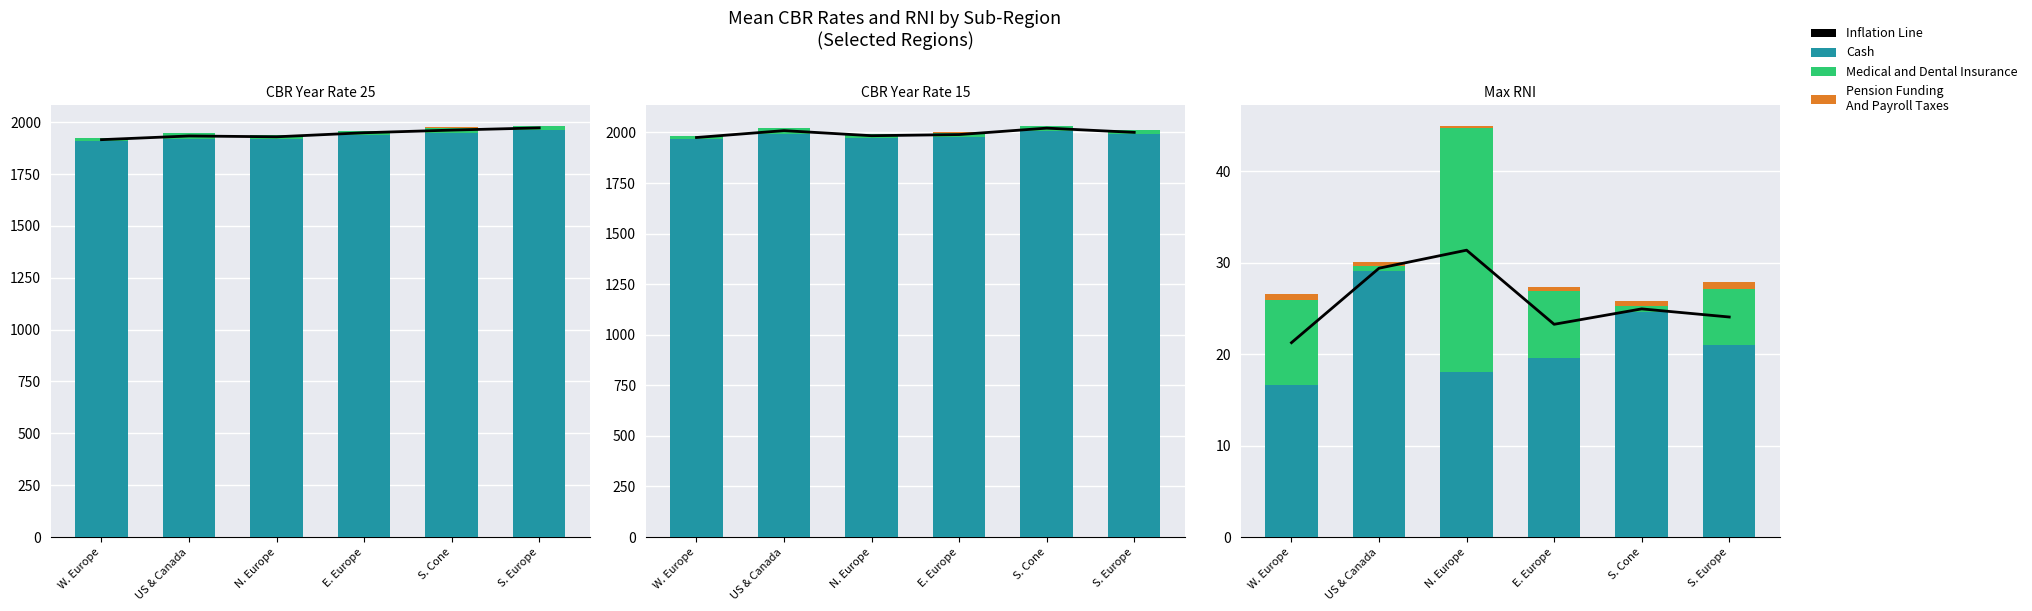

Is it true that Inflation Line equals 31.4 at N. Europe?

True